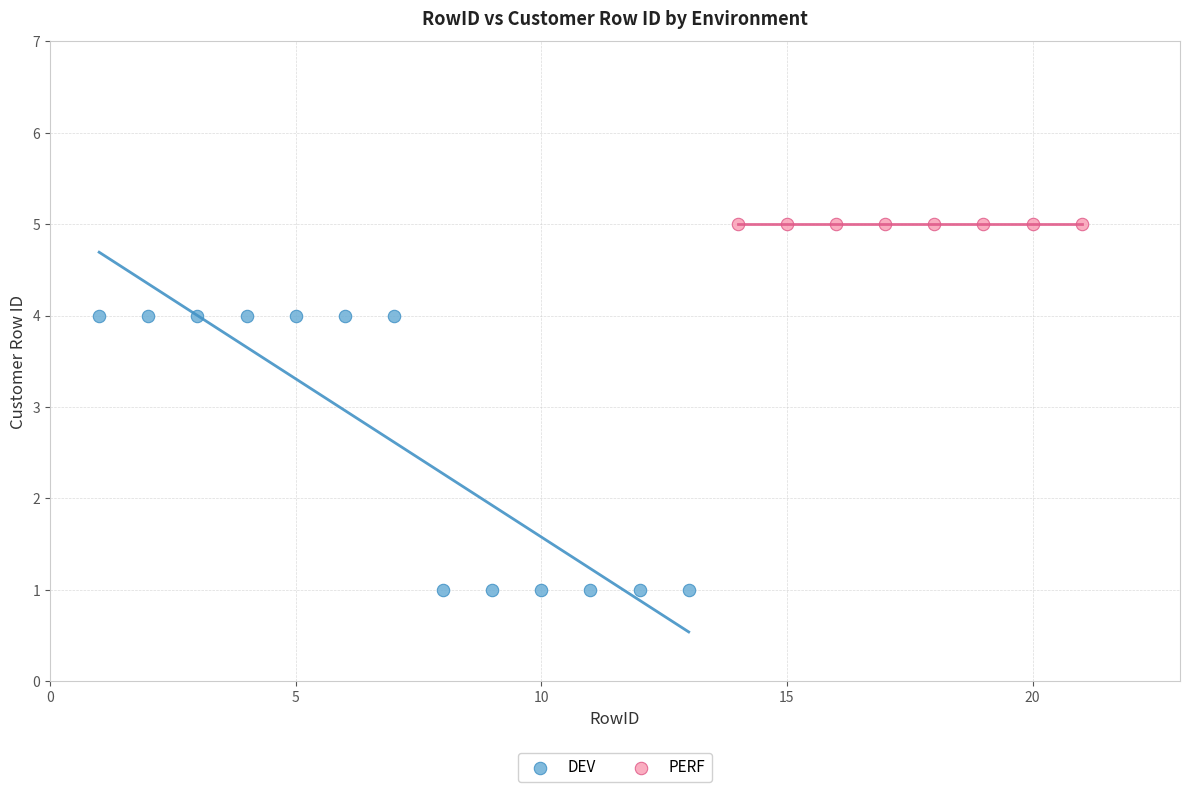

Which series reaches the maximum Y coordinate?

PERF